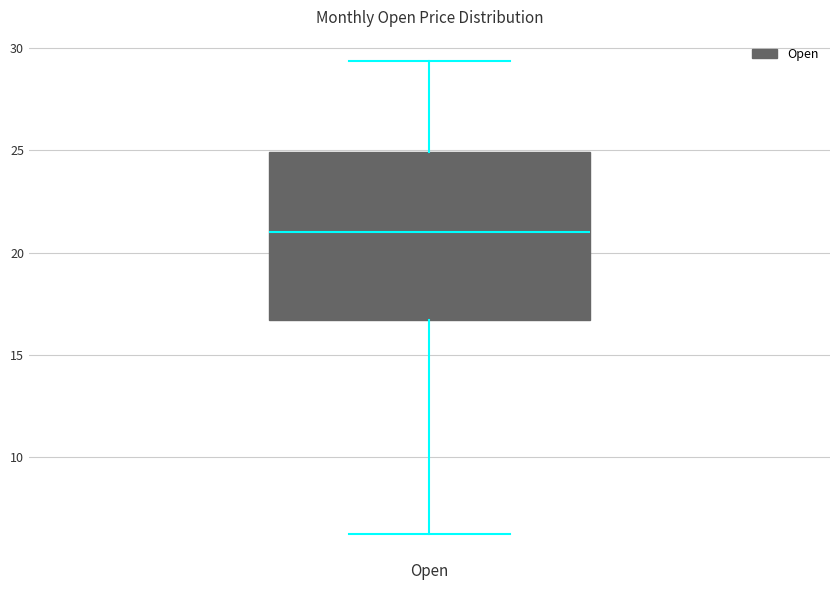

Where does the median line of the box for Open sit on the y-axis? The values are not printed on the chart, so give them approximately, as read against the axis.

21.0